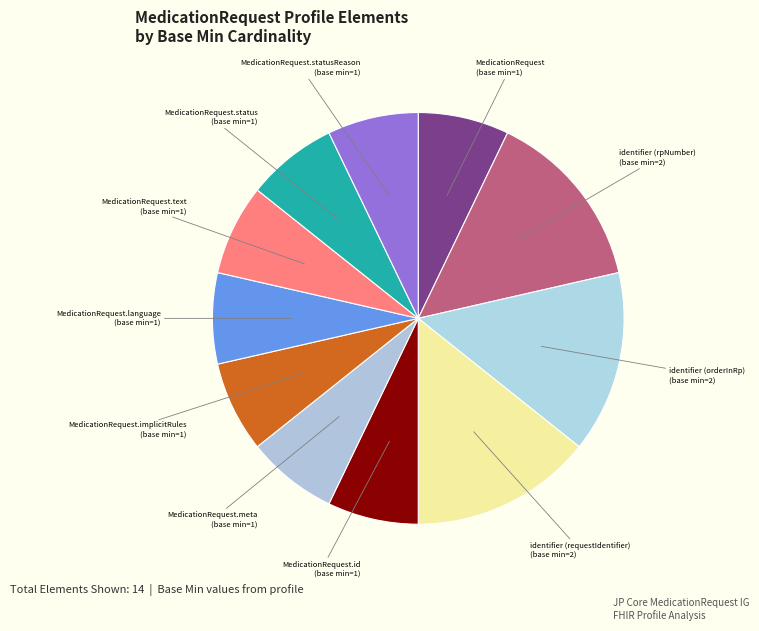

Does MedicationRequest.meta account for over 50% of the chart?

No